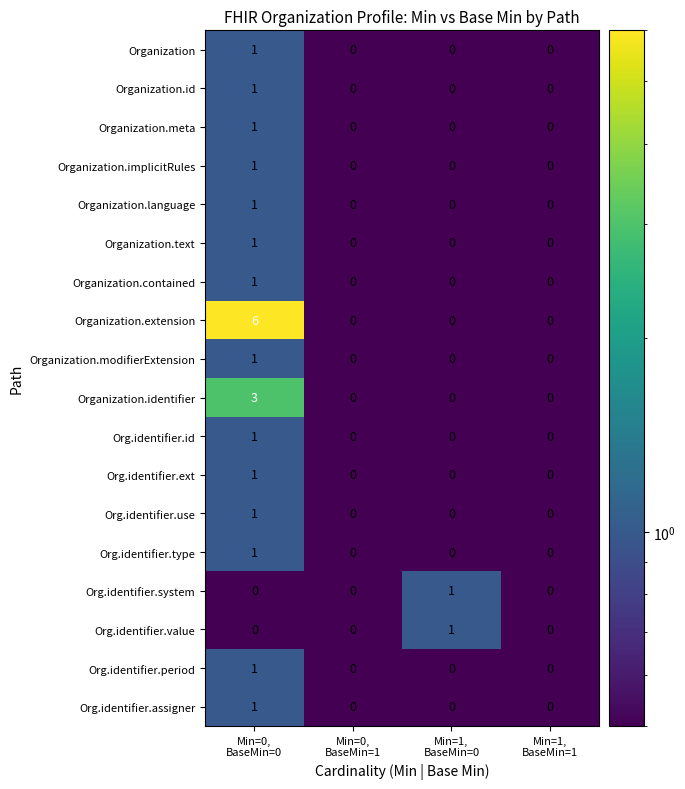

Which series has the largest range (max minus min)?

Organization.extension